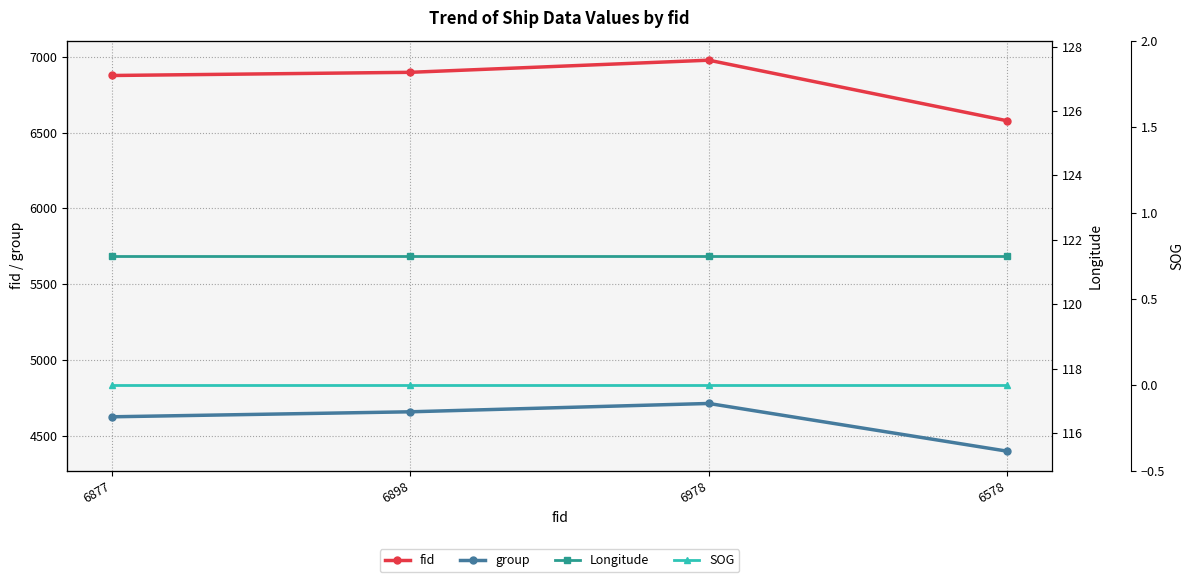

True or false: Longitude has more than 2 points higher than both neighbors.

False